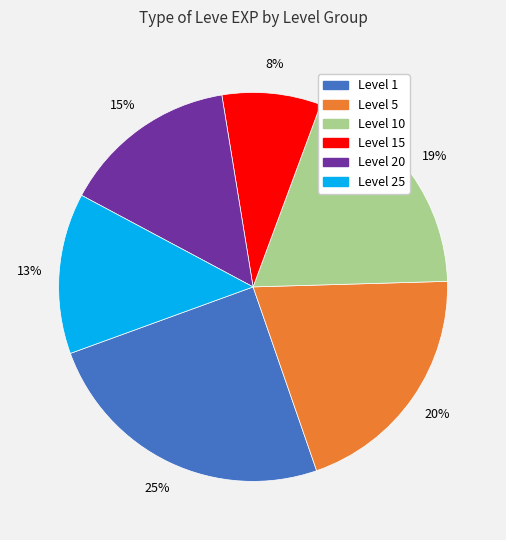

Is the sum of Level 1 and Level 20 greater than half?

No